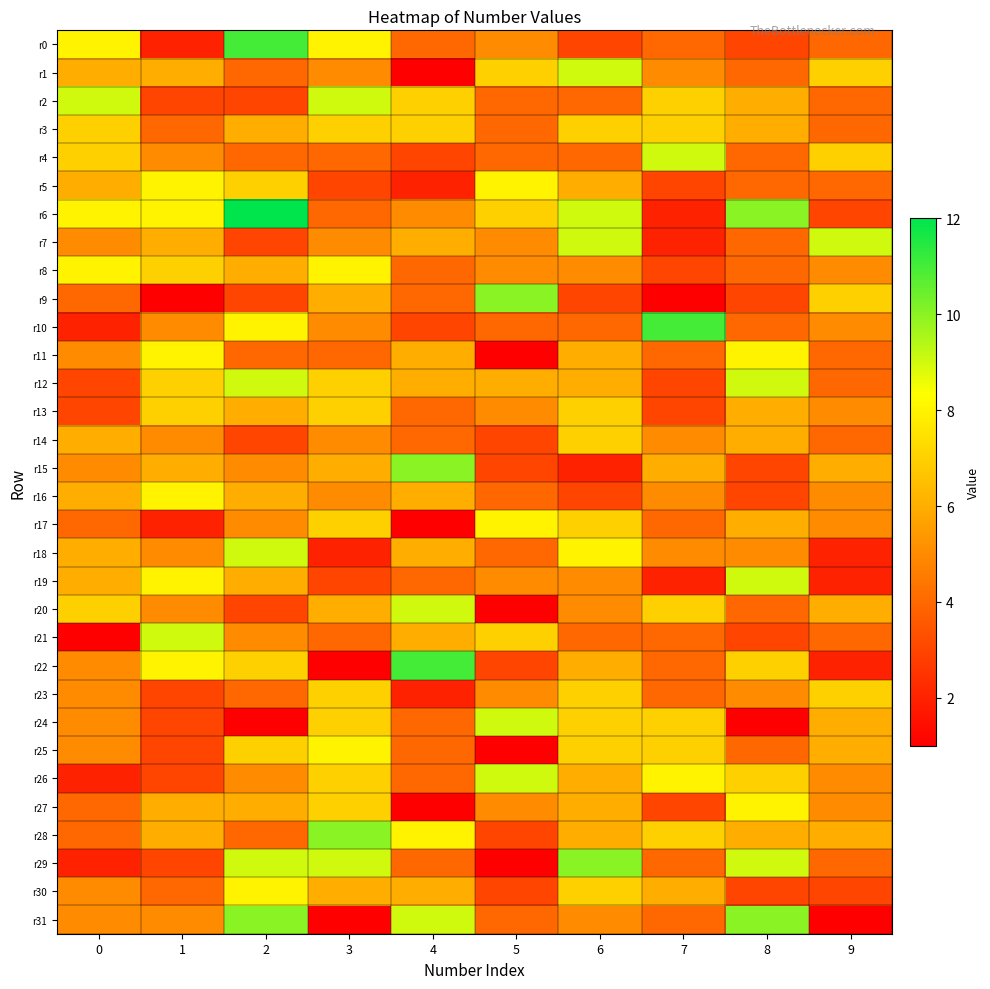

Rank the series at 9 from lowest to highest value.

r31, r18, r19, r22, r6, r30, r0, r2, r3, r5, r11, r12, r14, r21, r29, r8, r10, r13, r16, r17, r26, r27, r15, r20, r24, r25, r28, r1, r4, r9, r23, r7